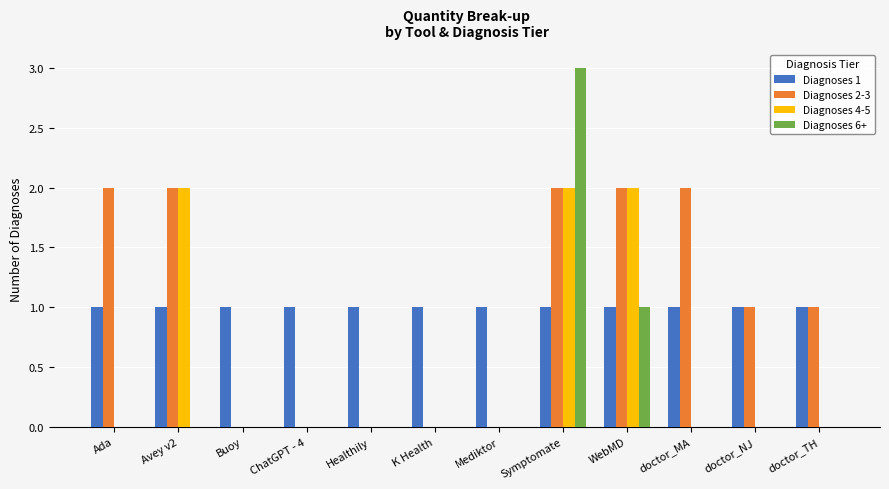

What is the greatest value displayed?

3